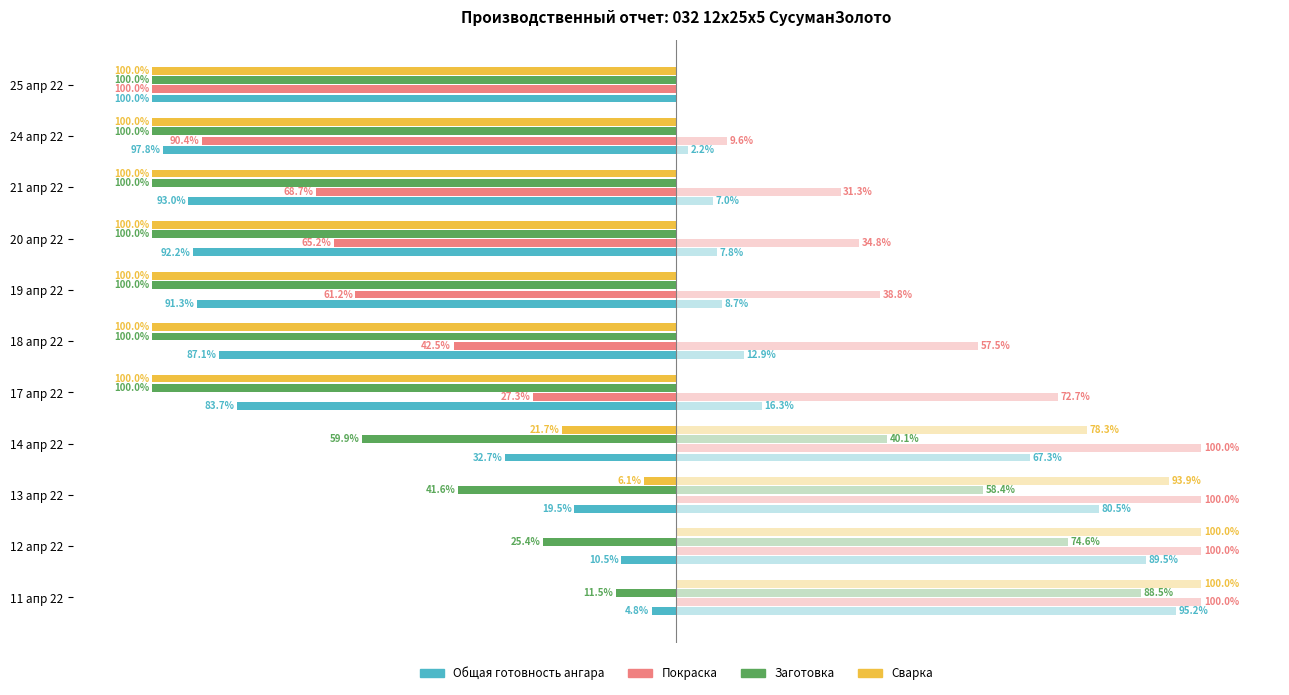

What is the difference between the maximum and second lowest values in the Покраска series?

90.4